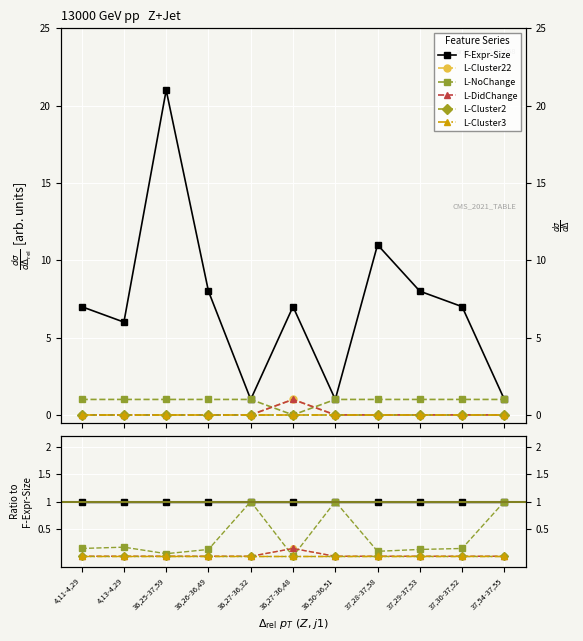

True or false: L-DidChange has a value of 0.1 at 36,27-36,48.

False